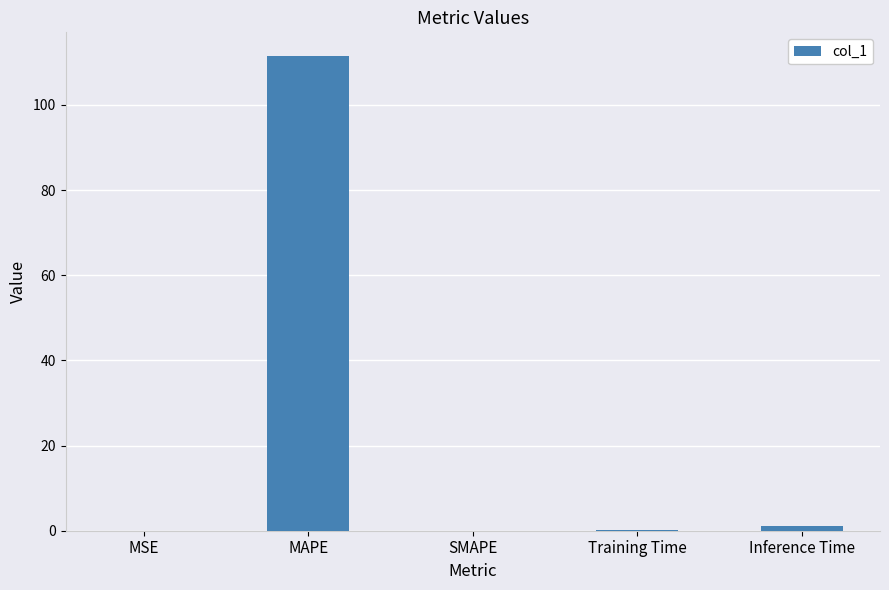

What is the approximate value at MAPE?

111.5